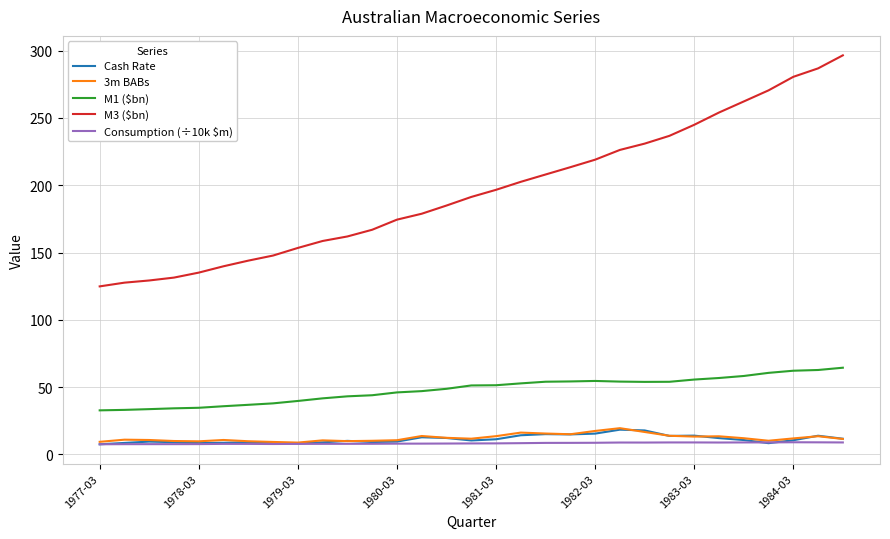

Which series has the largest total across all categories?

M3 ($bn)